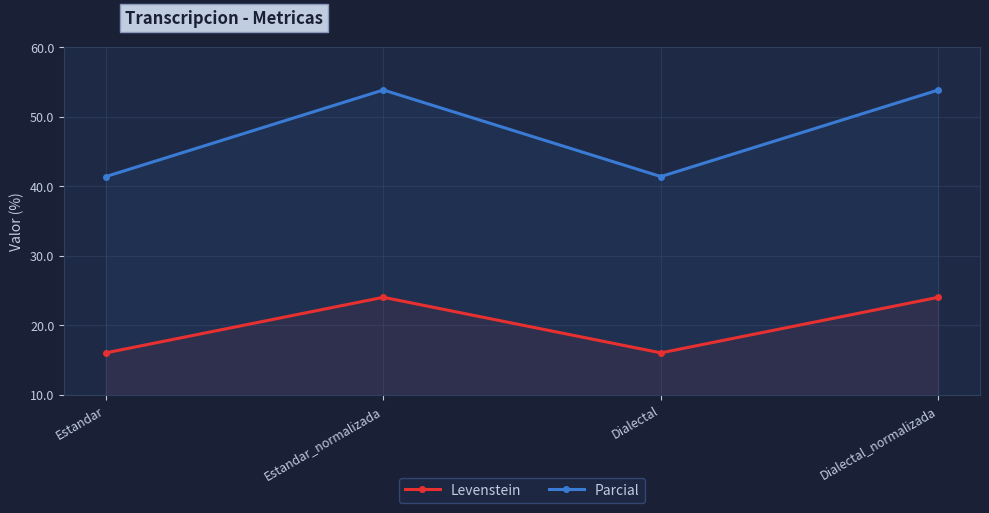

Reading left to right, transcribe all the data shown in this chart.

Levenstein: 16.0	24.0	16.0	24.0
Parcial: 41.4	53.8	41.4	53.8